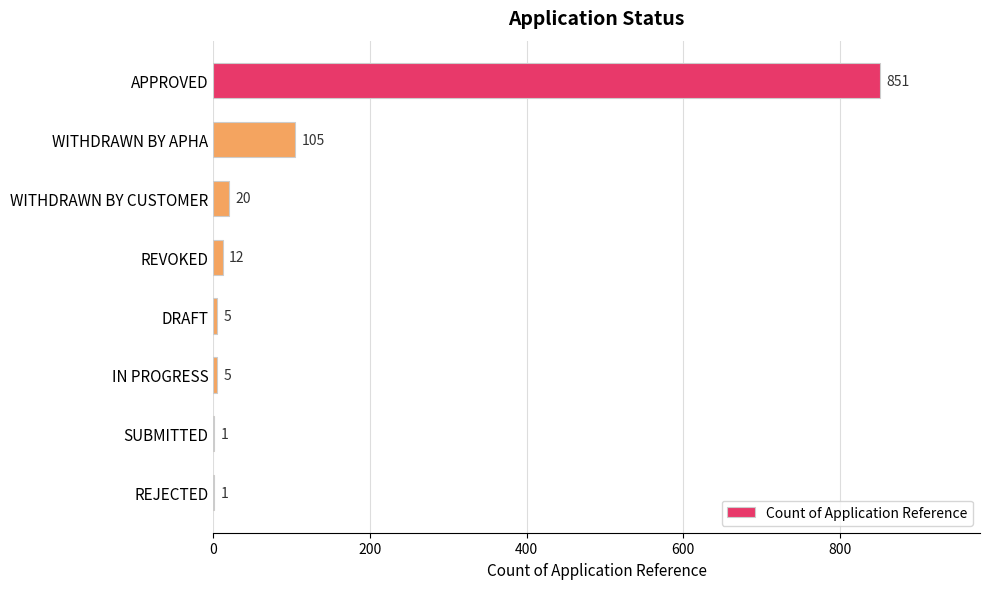

What is the maximum value shown in the chart?

851